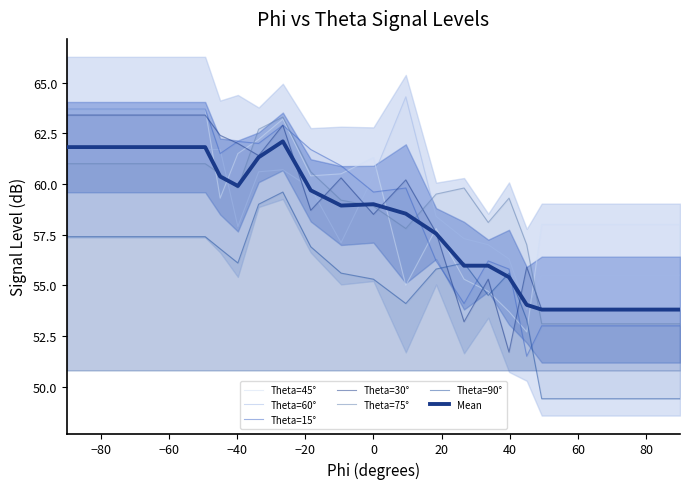

What is the average value of the 60 series?

58.8